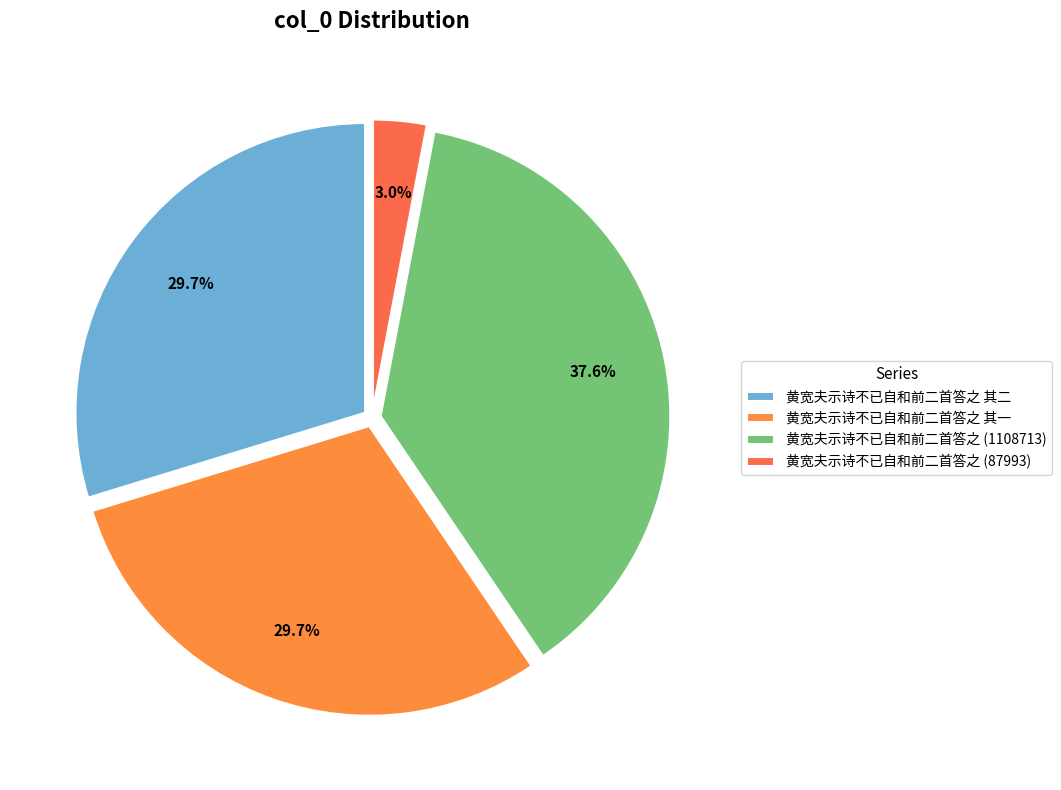

How many slices are in this pie chart?

4